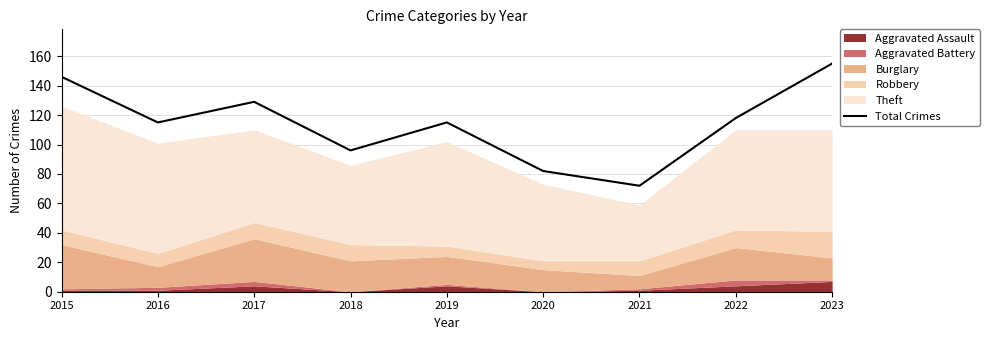

Reading left to right, list all the values displayed in this chart.

2015=146	2016=115	2017=129	2018=96	2019=115	2020=82	2021=72	2022=118	2023=155